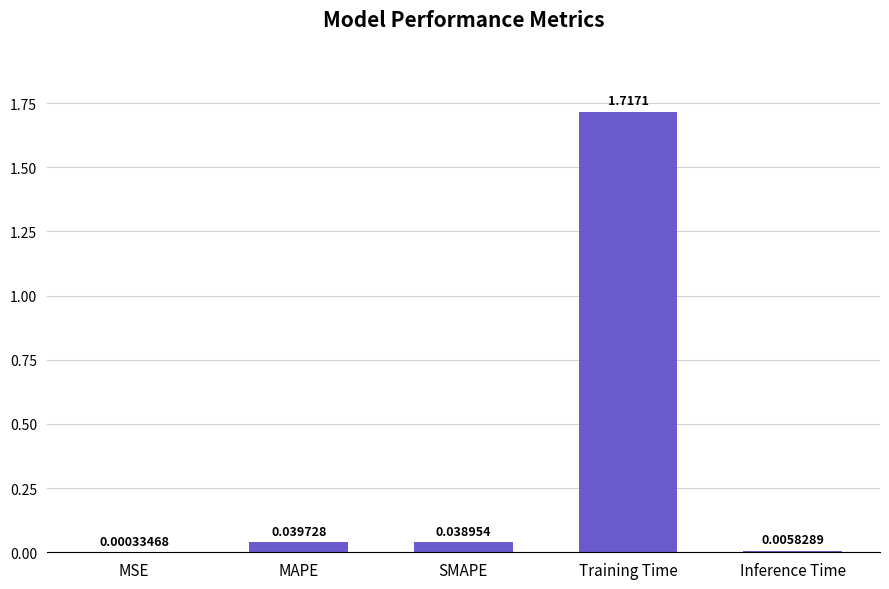

What is the change in value from SMAPE to Training Time?

+1.7